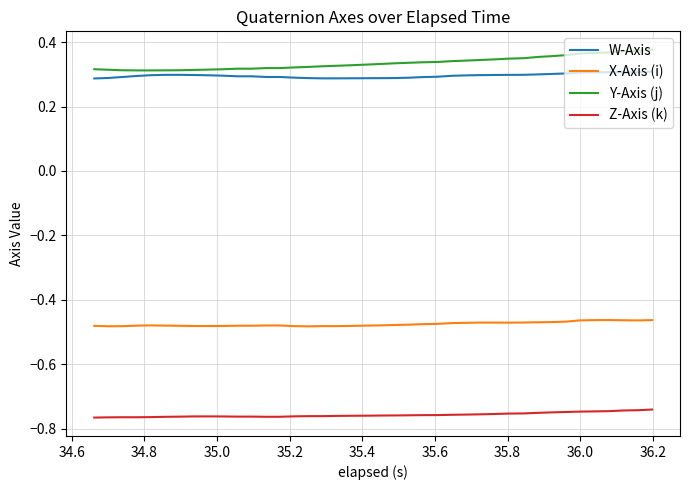

True or false: Y-Axis (j) and X-Axis (i) intersect in this chart.

False